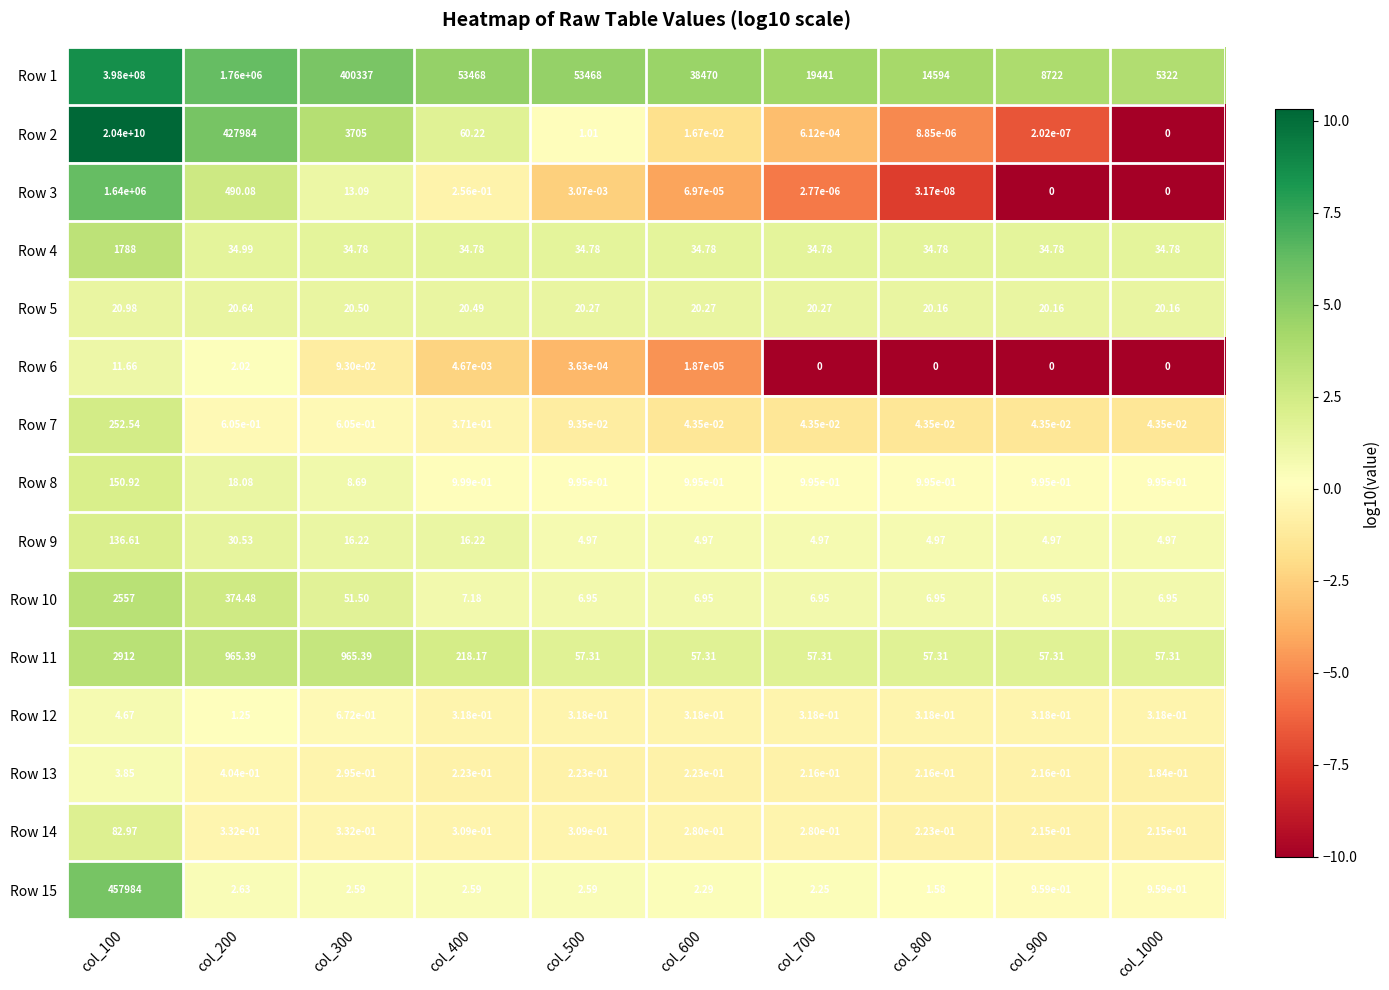

How many data points in Row 15 are less than 2?

3